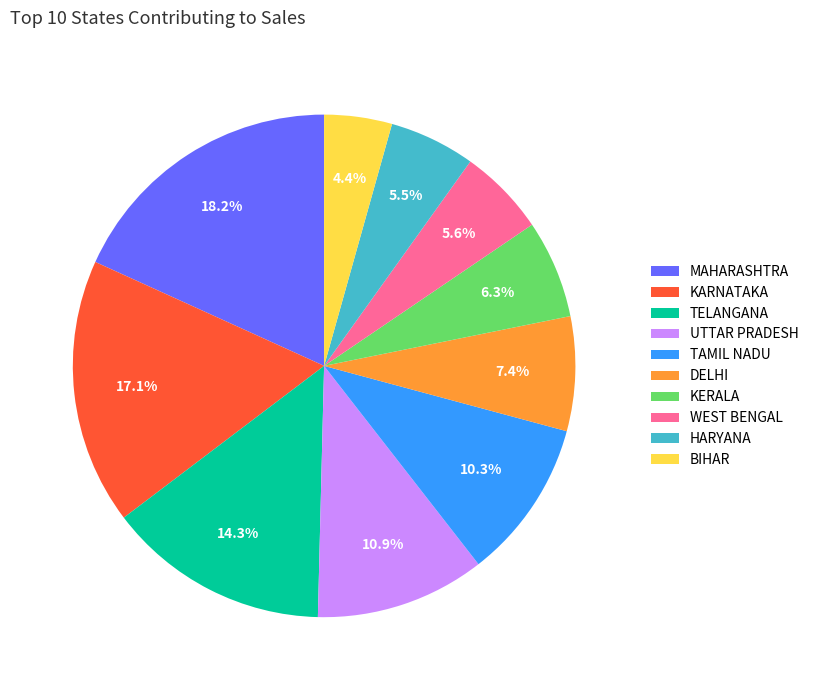

Count the number of slices in the pie.

10